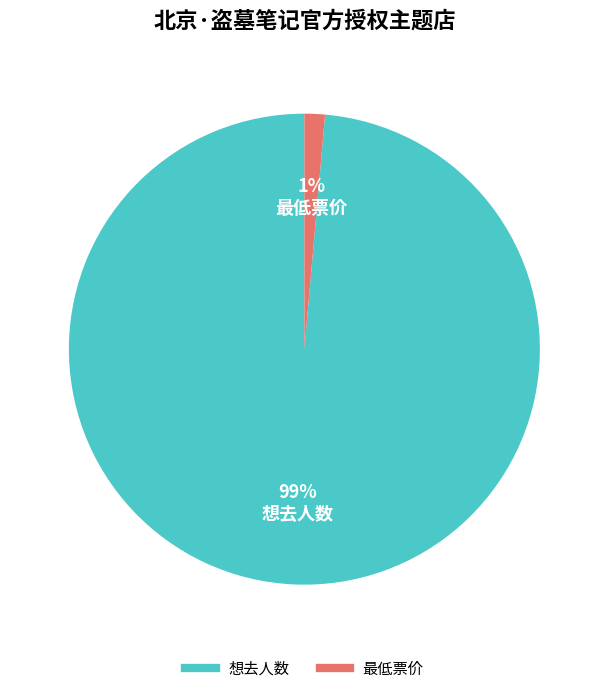

What is the smallest slice in the pie chart?

最低票价